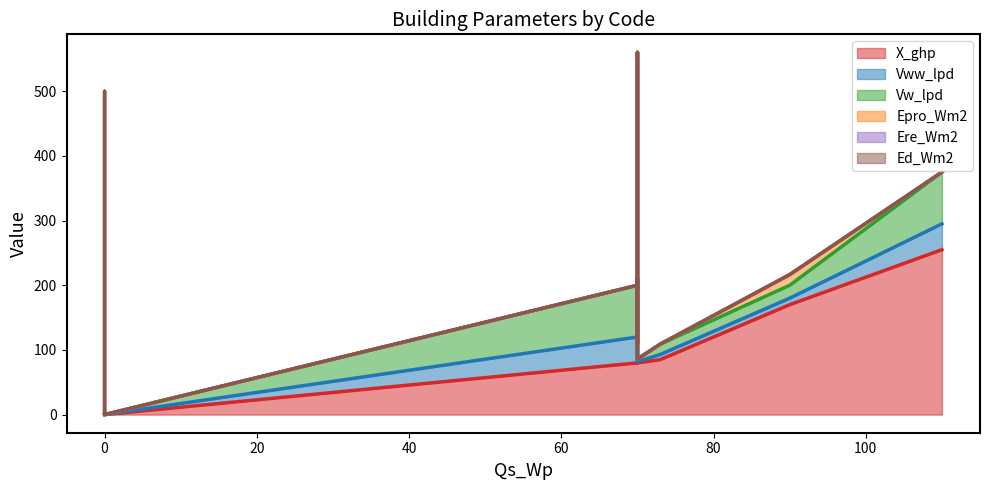

True or false: Ere_Wm2 and Vww_lpd cross at least once.

False